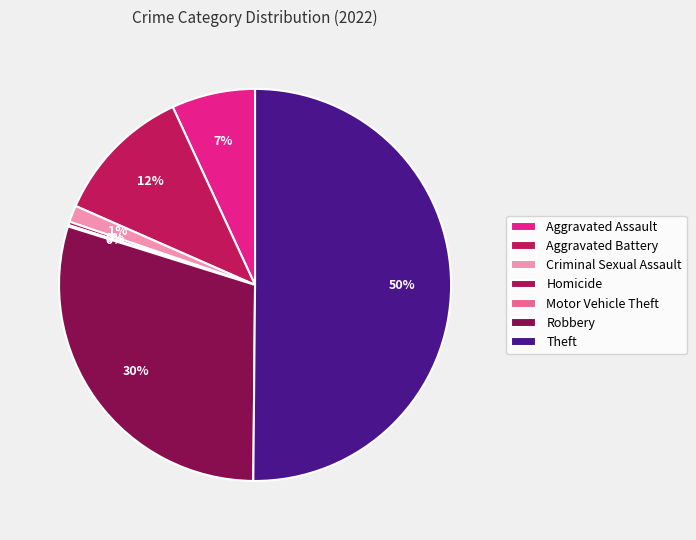

Which category has the smallest portion of the pie?

Motor Vehicle Theft